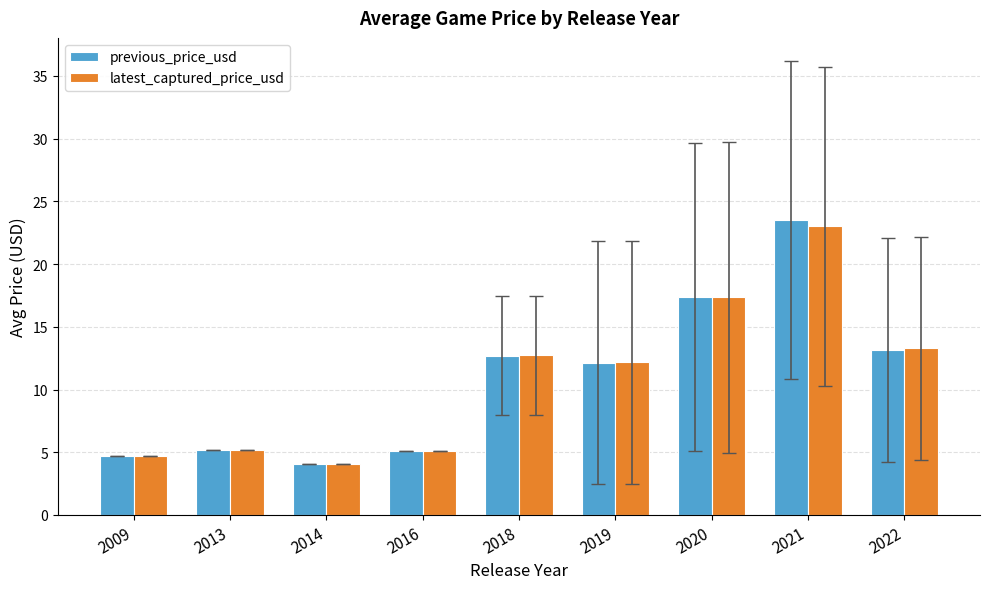

True or false: latest_captured_price_usd has a value of 4.7 at 2009.

True